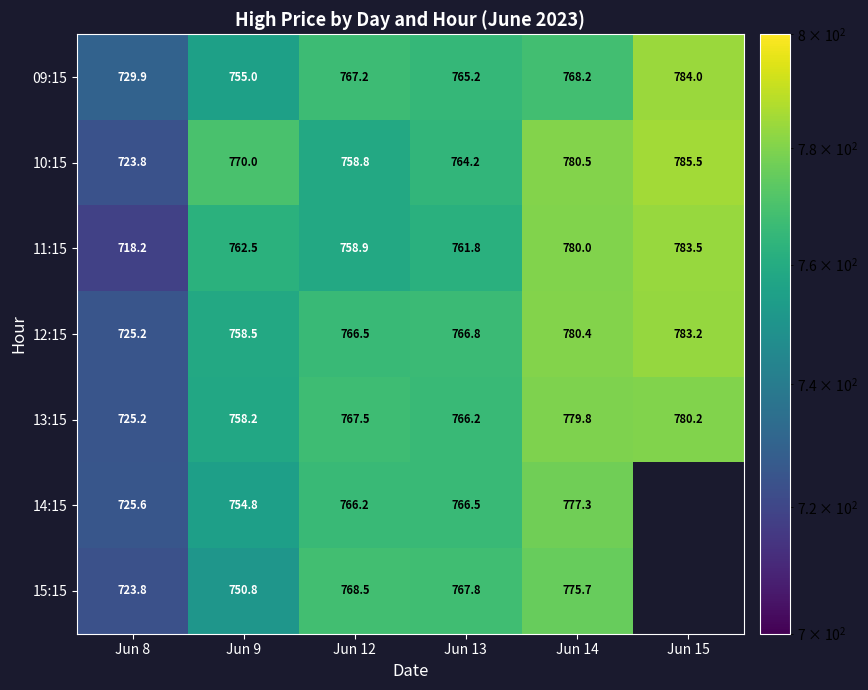

What is the difference between the 10:15 values at Jun 9 and Jun 13?

5.8